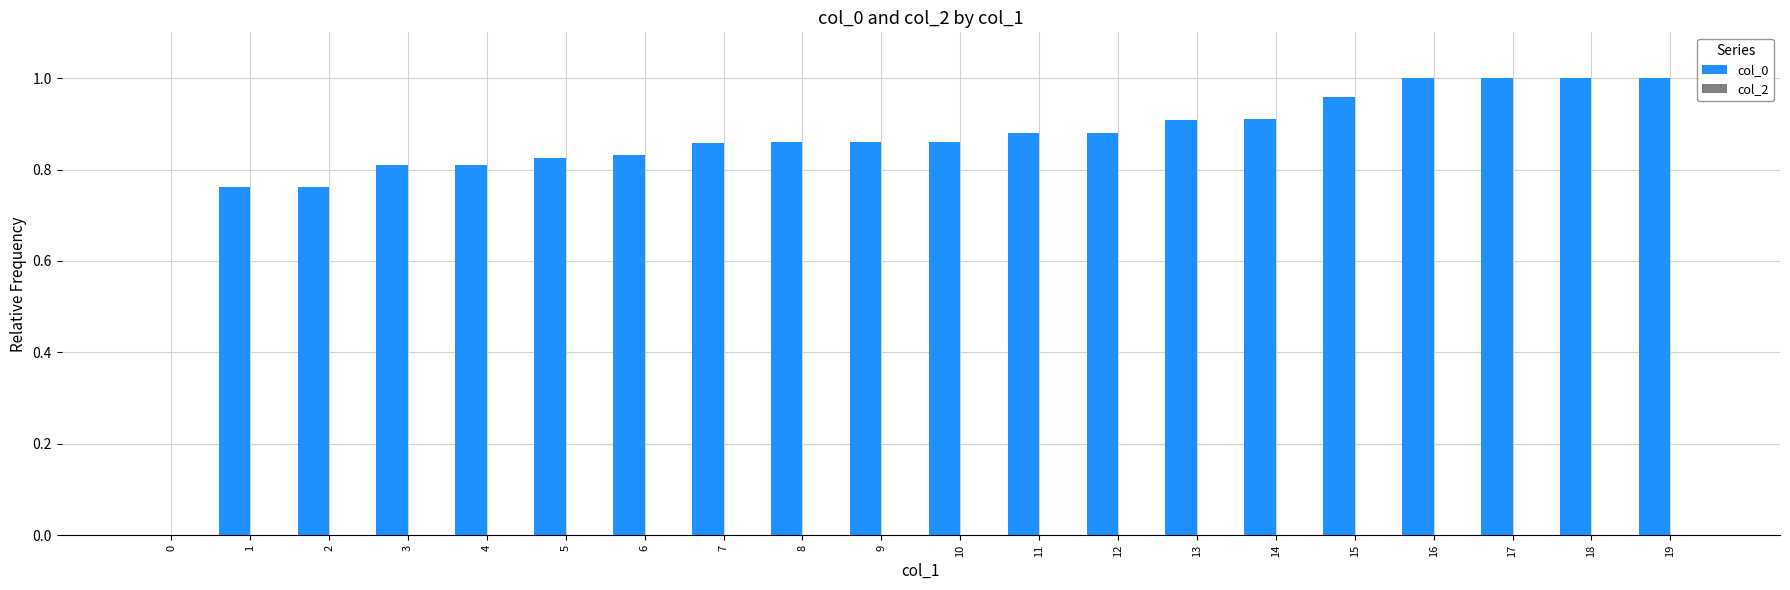

What is the sum of all values?

16.8